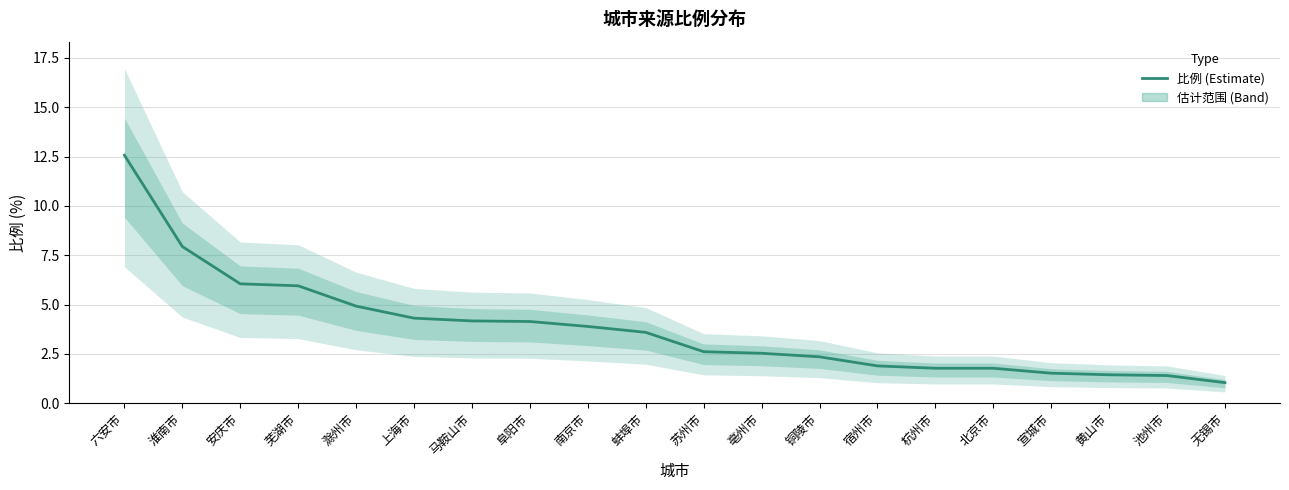

What is the sum of all values?

75.8